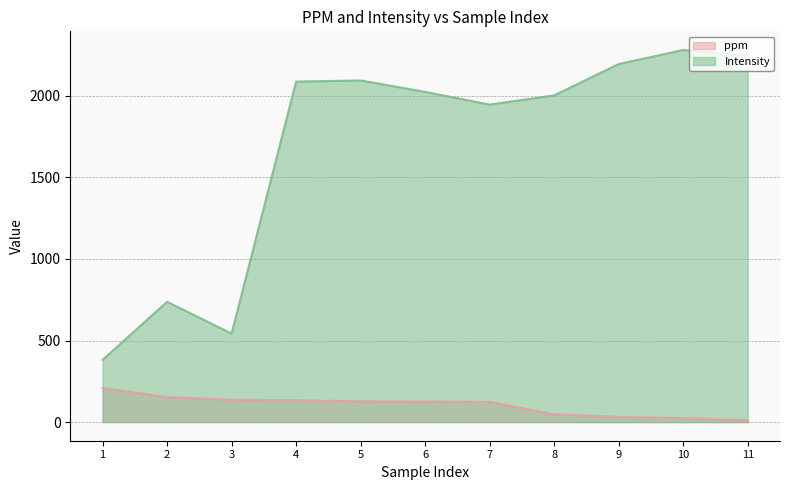

True or false: ppm and Intensity cross at least once.

False